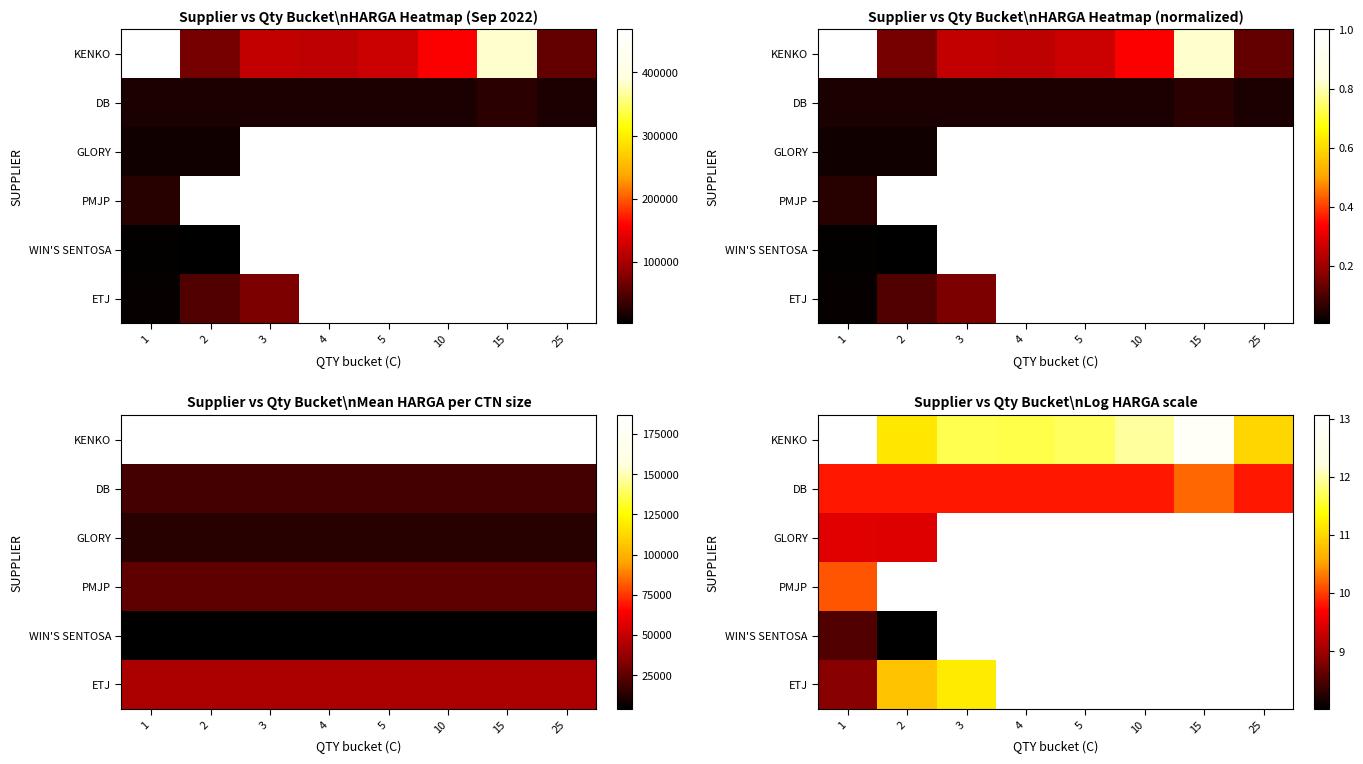

Is it true that ETJ equals 11.2 at 3?

True